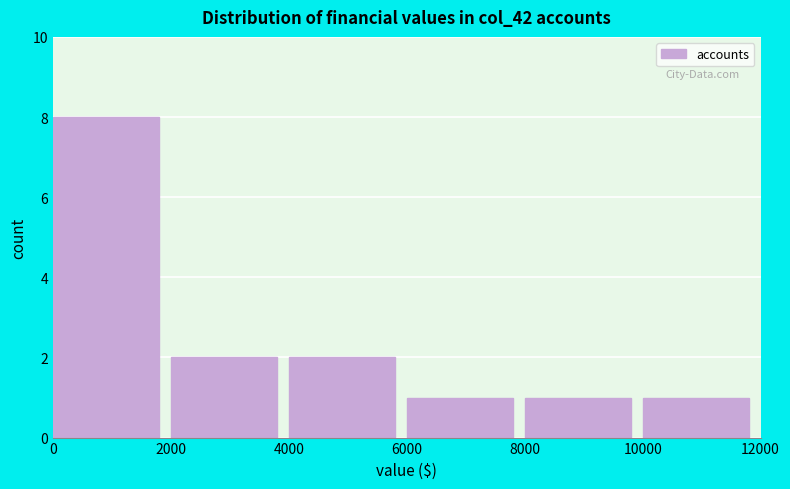

Reading left to right, list every bar in this chart as the range it spans on the x-axis followed by its height. The values are not printed on the chart, so give them approximately, as read against the axis.

0 to 2000: 8
2000 to 4000: 2
4000 to 6000: 2
6000 to 8000: 1
8000 to 10000: 1
10000 to 12000: 1